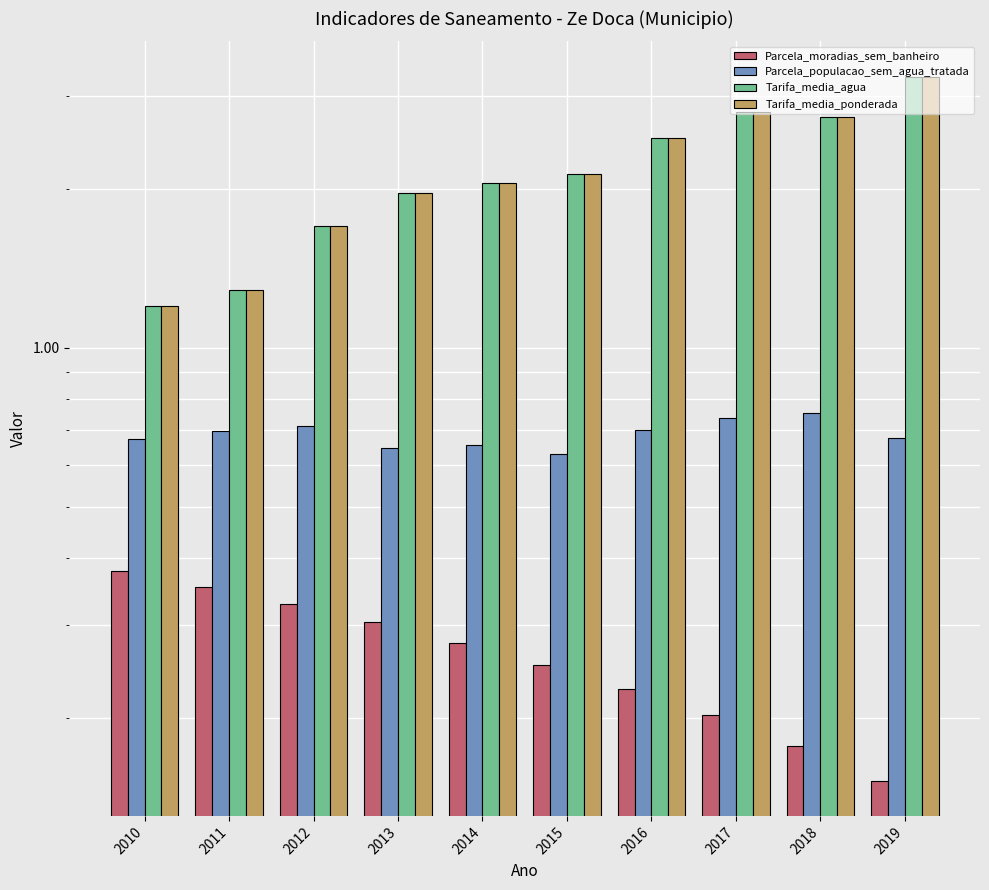

At which label is Parcela_moradias_sem_banheiro closest to 0?

2019